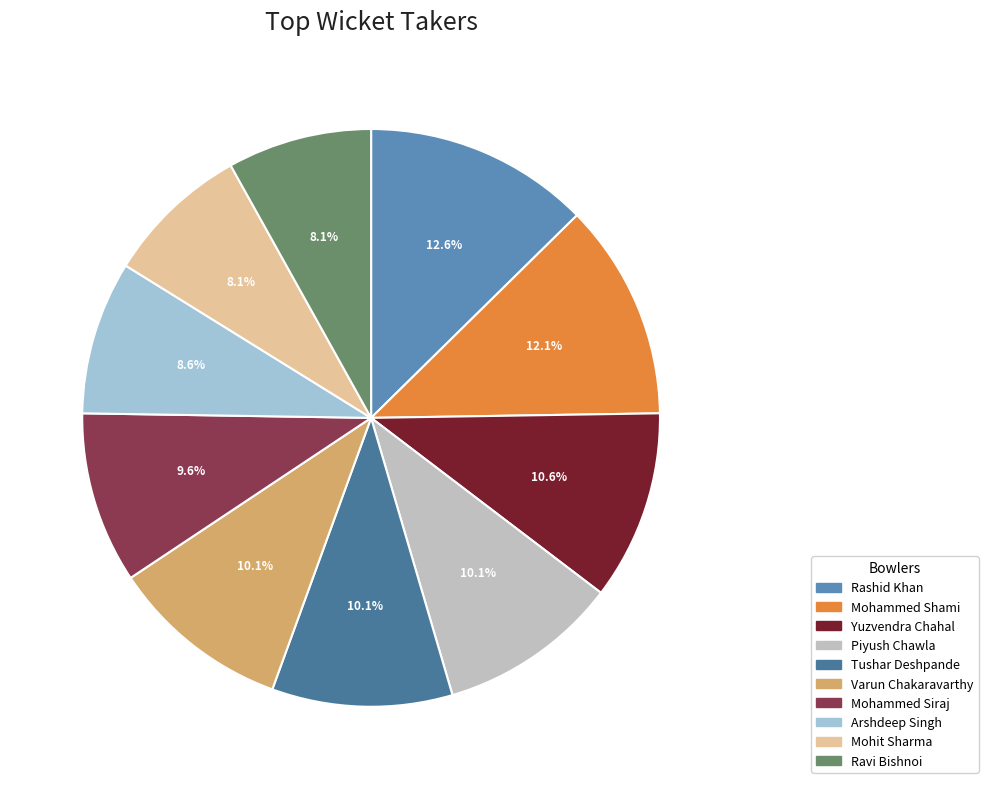

Which slice is the largest?

Rashid Khan